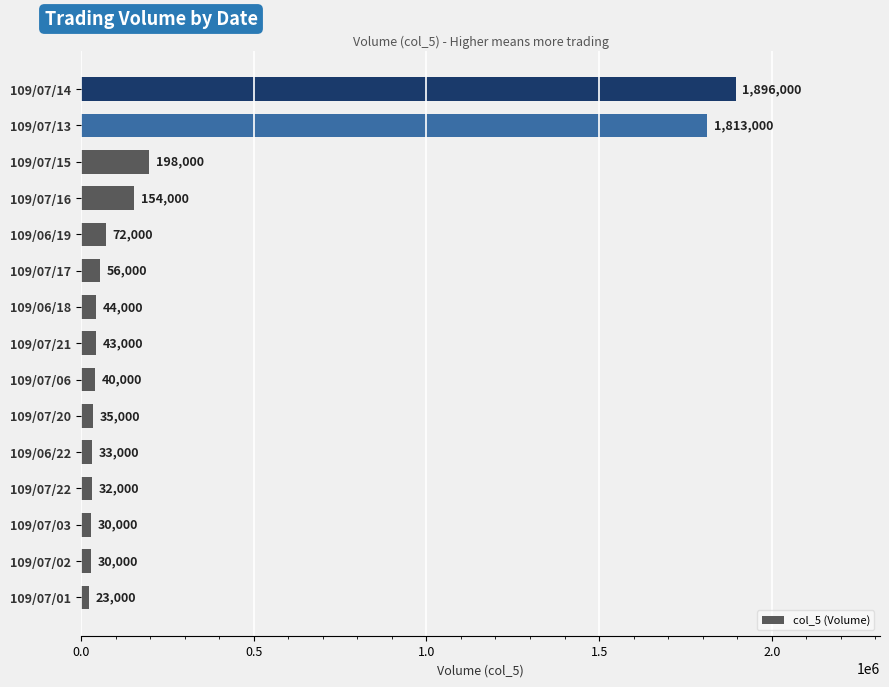

What is the difference between the second highest and minimum values?

1790000